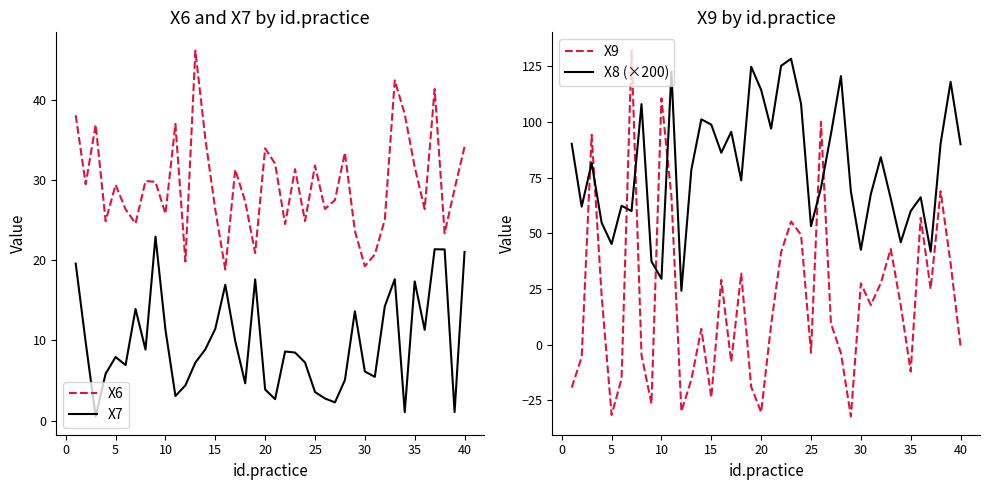

How many lines are shown in the chart?

4